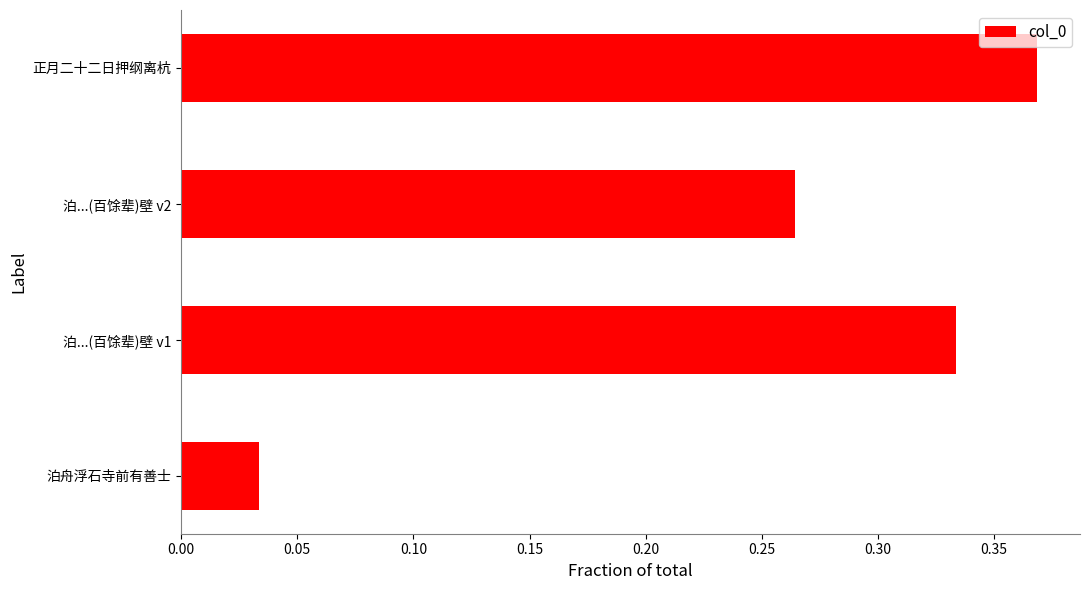

How many distinct data groups are displayed?

1